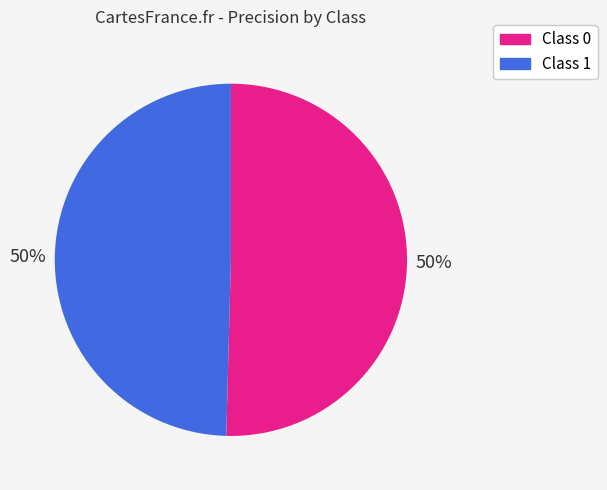

How many segments does this pie chart have?

2